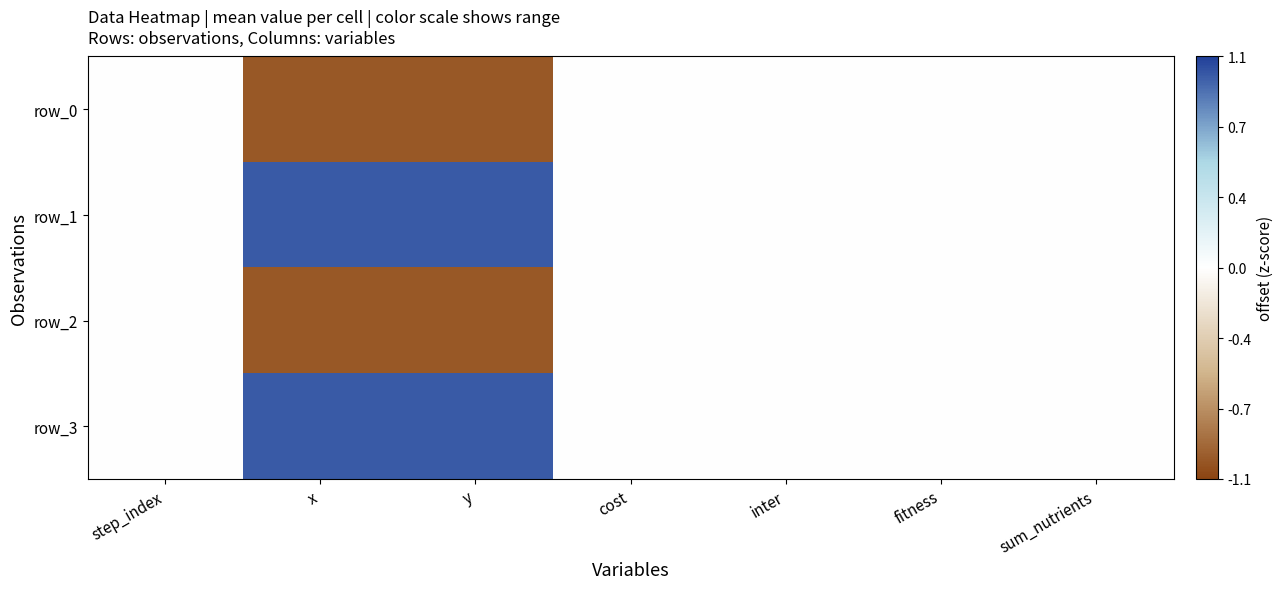

How many values in the row_1 series exceed 0?

2